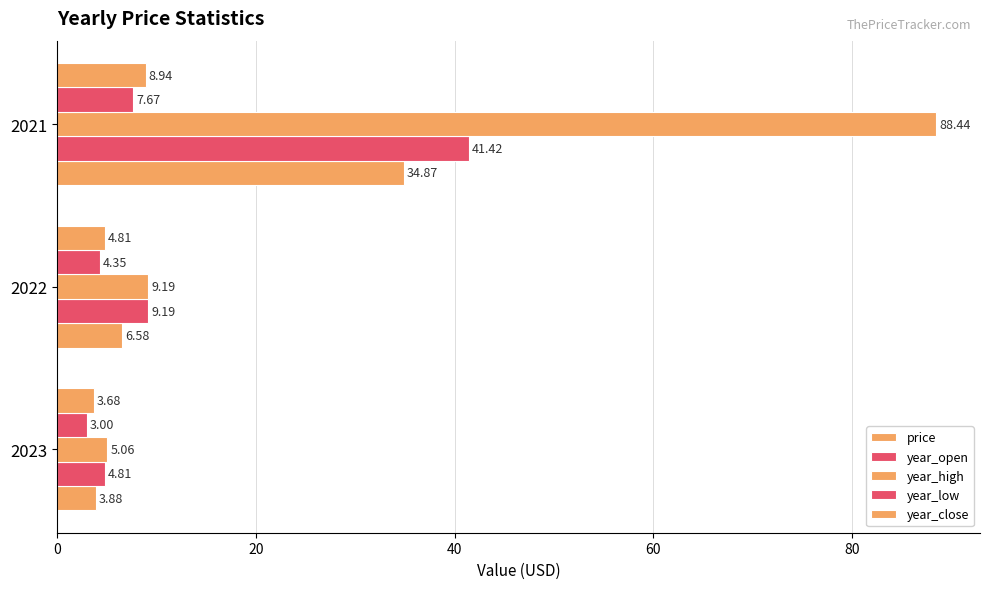

What is the greatest value displayed?

88.4